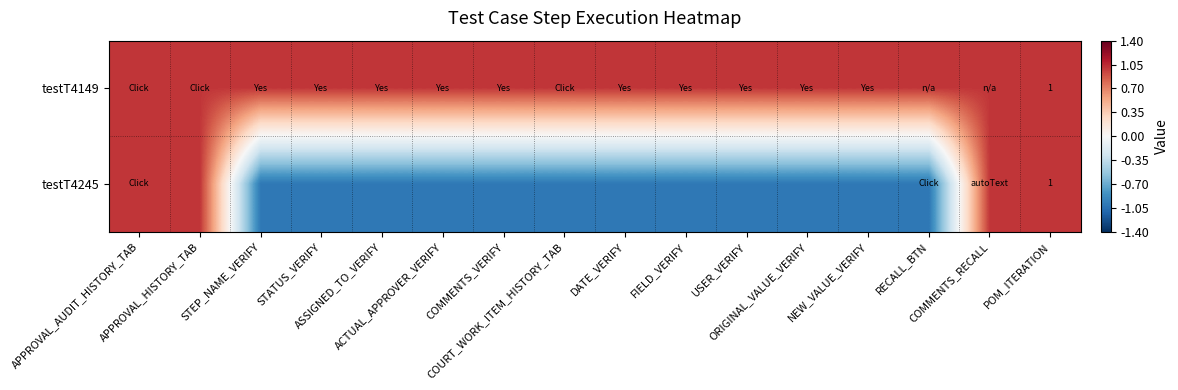

List the series in order of their overall mean, lowest first.

testT4245, testT4149